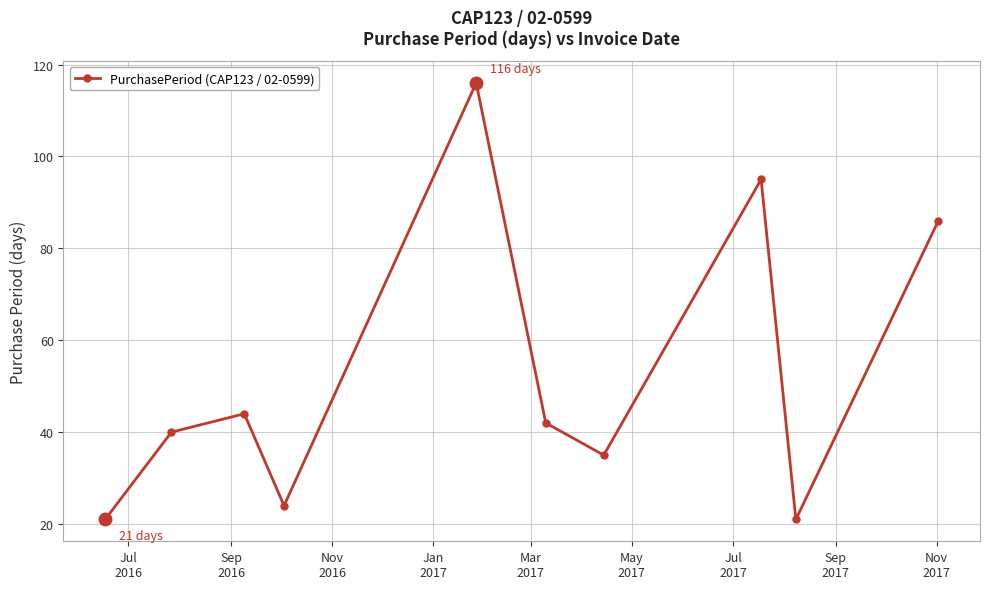

How many points are lower than both their immediate neighbors (excluding endpoints)?

3